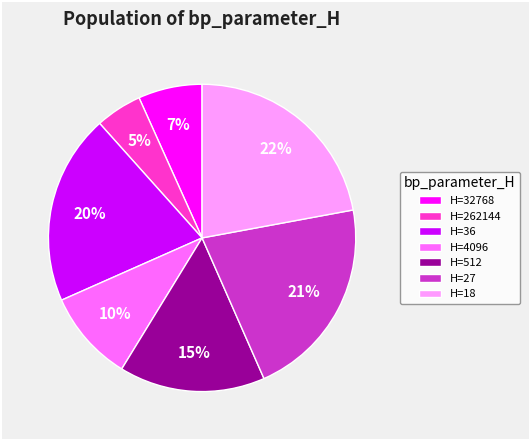

To the nearest percent, what is the difference between the largest and smallest slice percentages?

17%